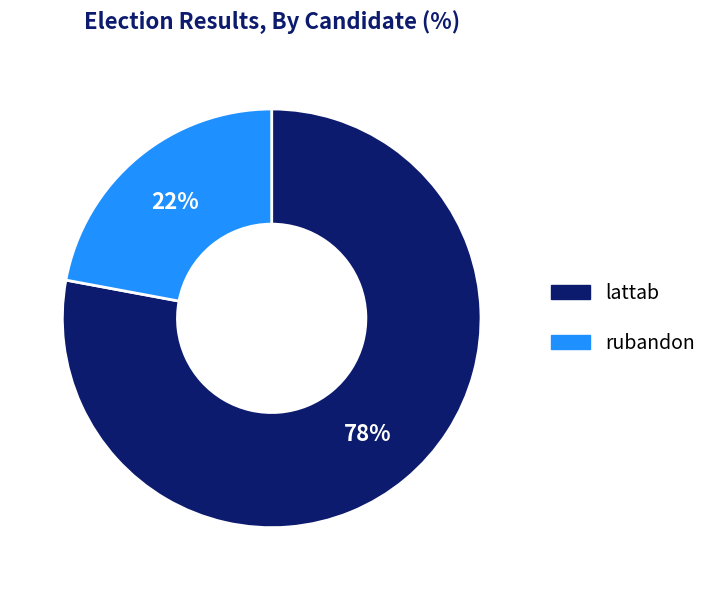

Do rubandon and lattab together represent more than half of the pie?

Yes